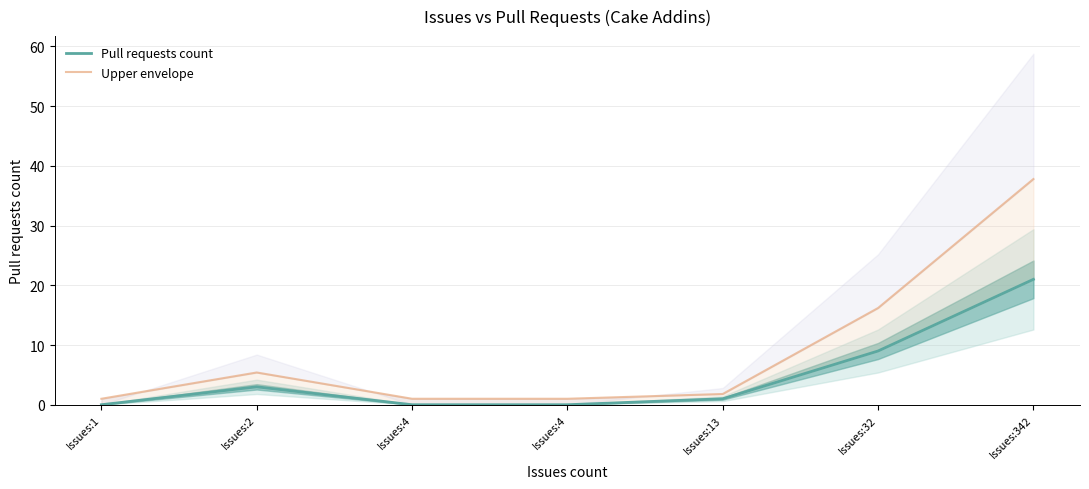

The value of Pull requests count at Issues:1 is 8.1. True or false?

False